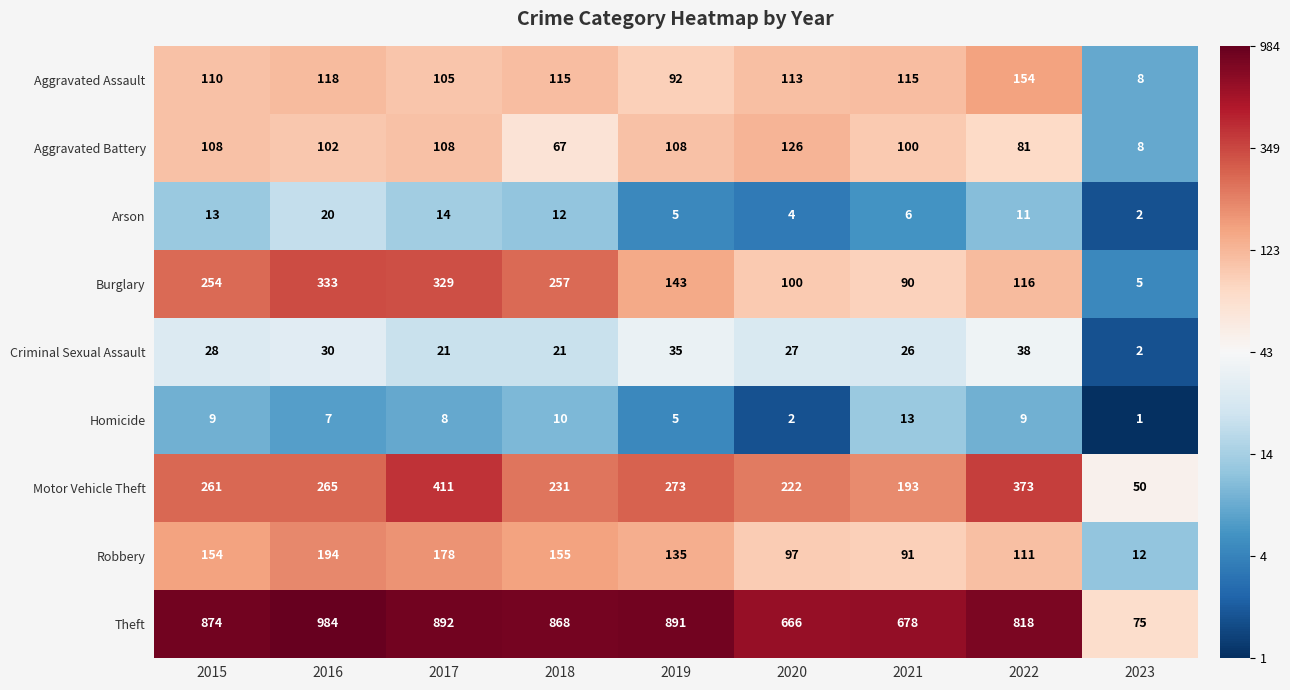

At which label does Criminal Sexual Assault reach its peak?

2022